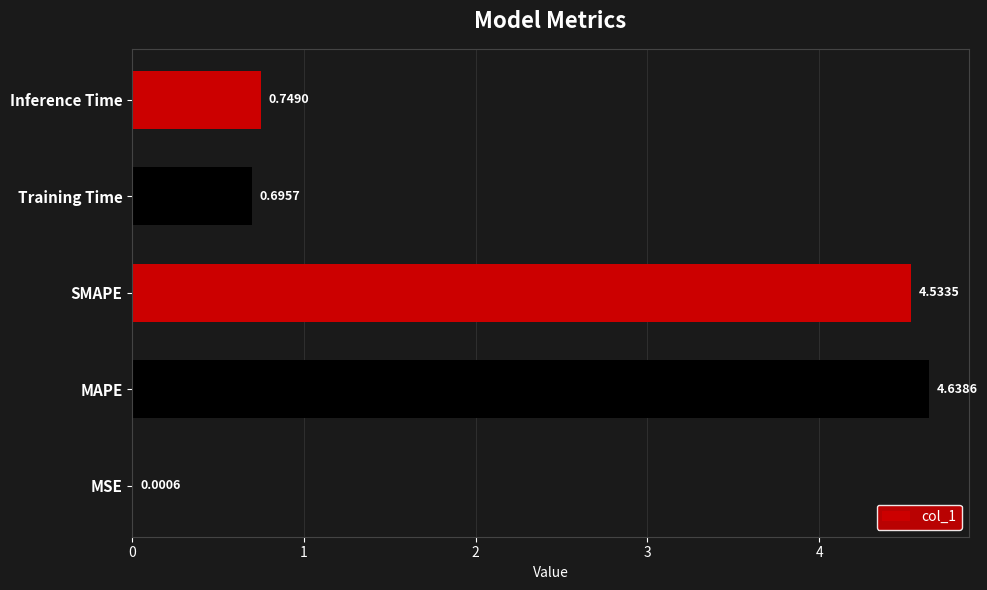

Which has a higher value, MAPE or SMAPE?

MAPE